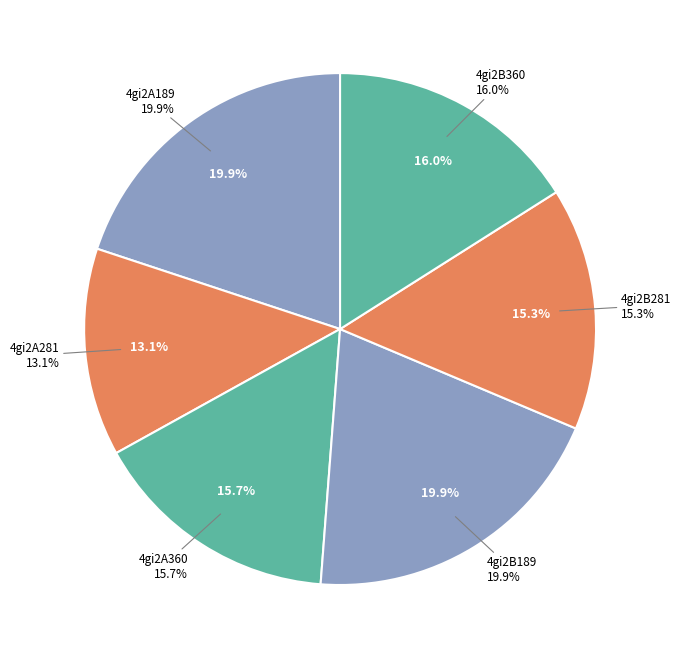

The 4gi2A360 slice represents 16% of the pie. True or false?

True